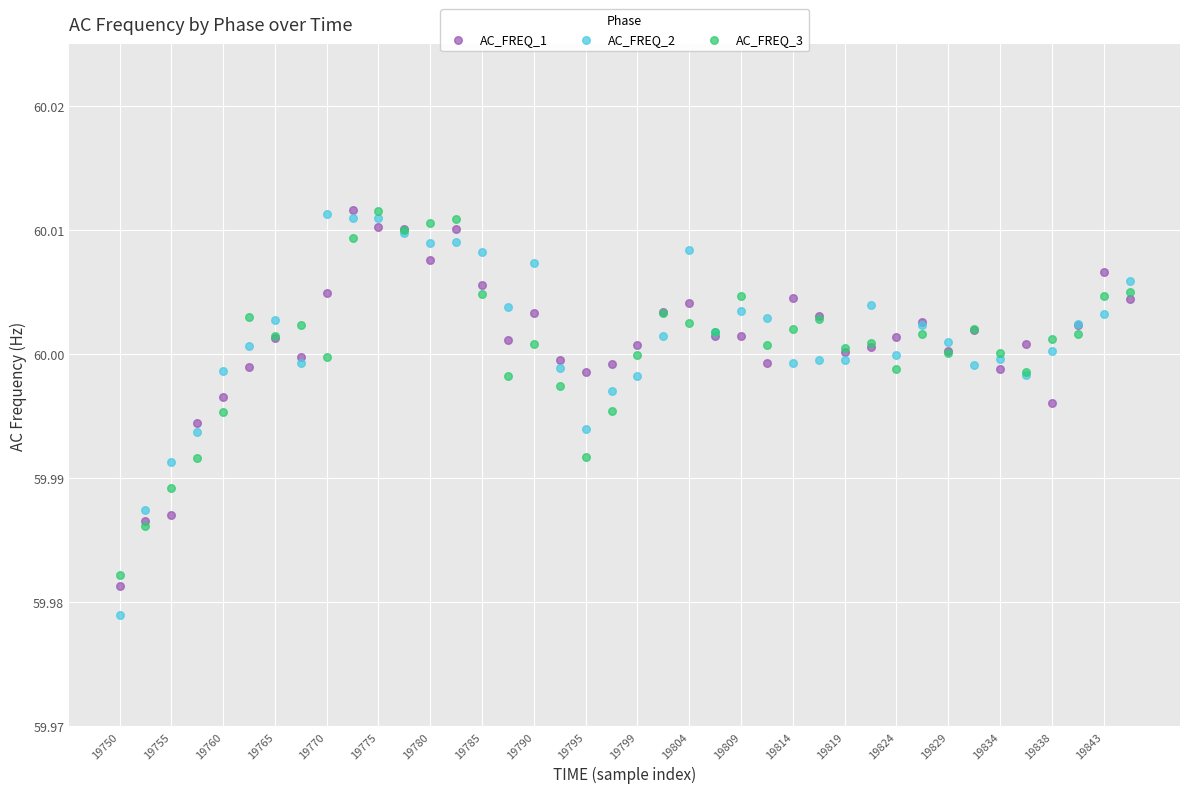

Which series contains the lowest Y value?

AC_FREQ_2